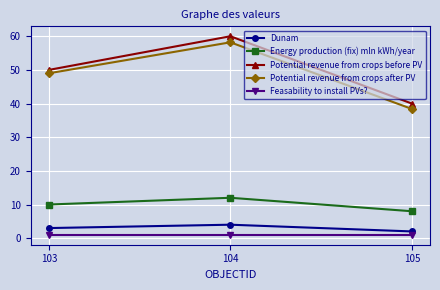

Is this an area chart (filled region under the line)?

No